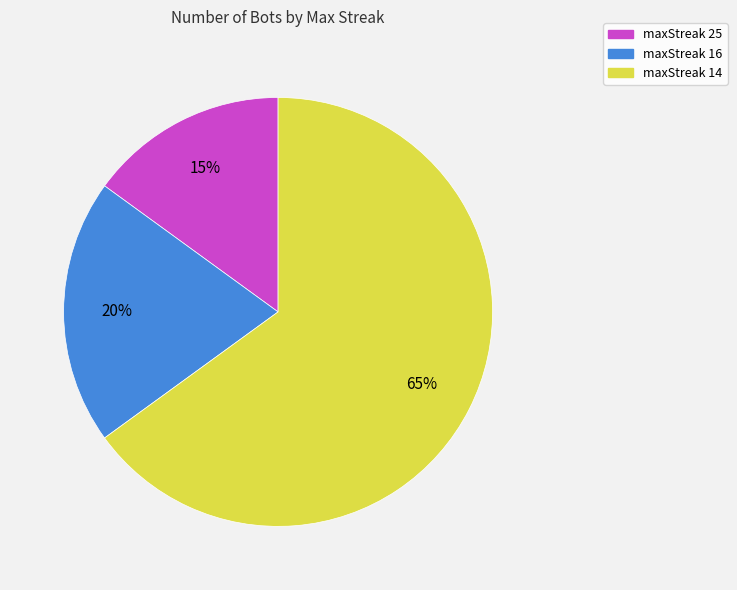

True or false: maxStreak 16 accounts for 9% of the total.

False